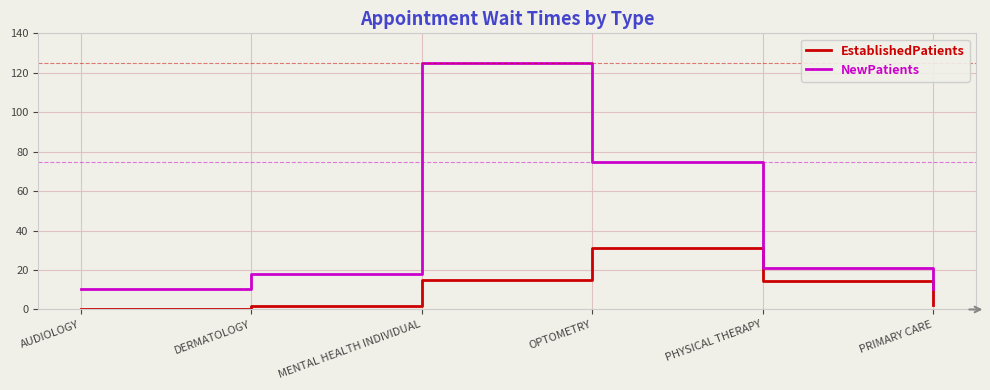

What is the difference between the highest and lowest values at PHYSICAL THERAPY?

6.5